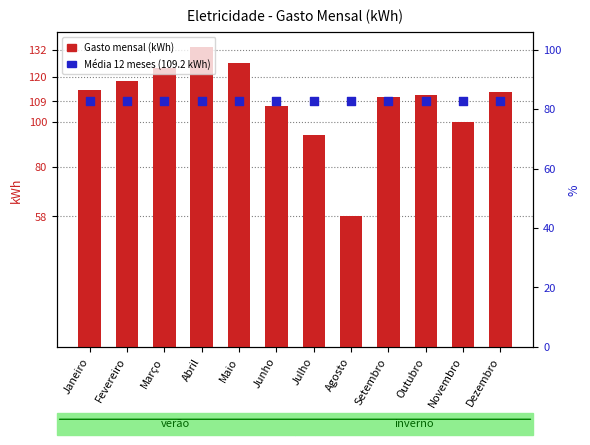

Is the value of Média 12 meses (109.2 kWh) at Agosto greater than the value of Gasto mensal (kWh) at Dezembro?

No